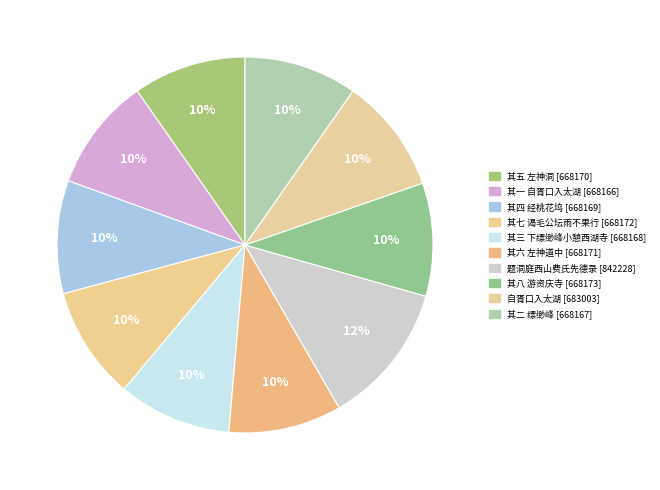

How many segments does this pie chart have?

10